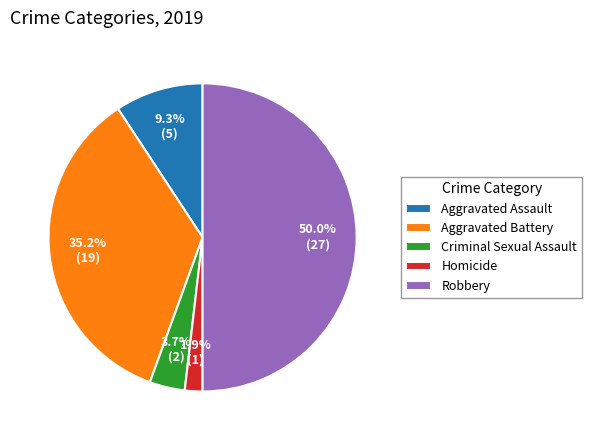

Rank the categories by value from lowest to highest.

Homicide, Criminal Sexual Assault, Aggravated Assault, Aggravated Battery, Robbery